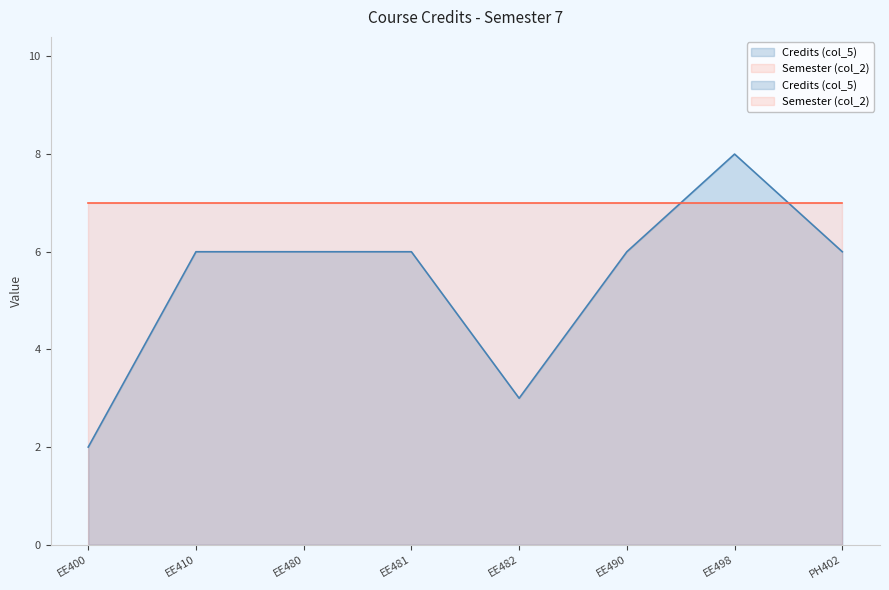

What is the value of the 5th point from the left?

3